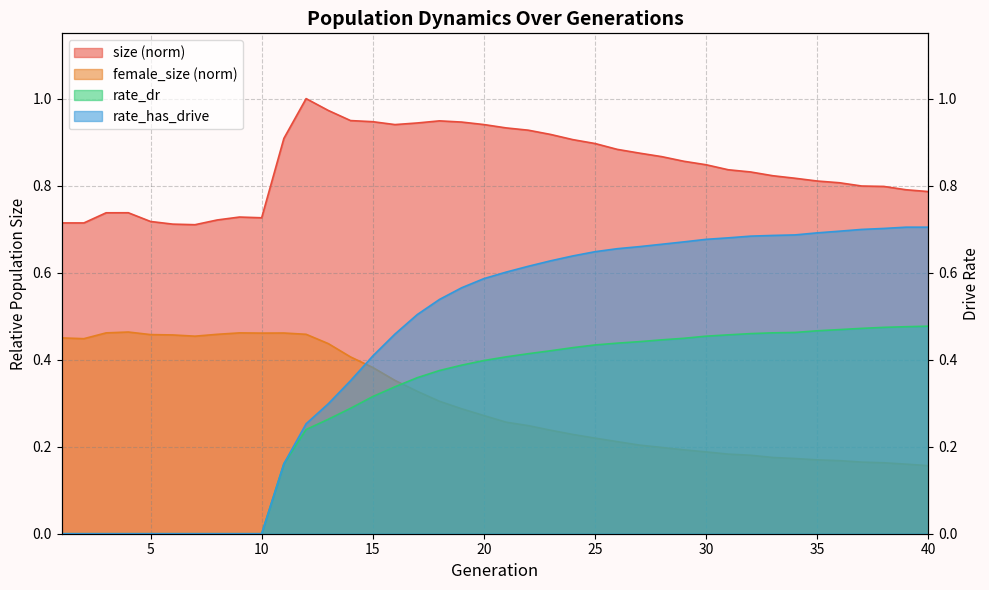

How many series are shown in this chart?

4